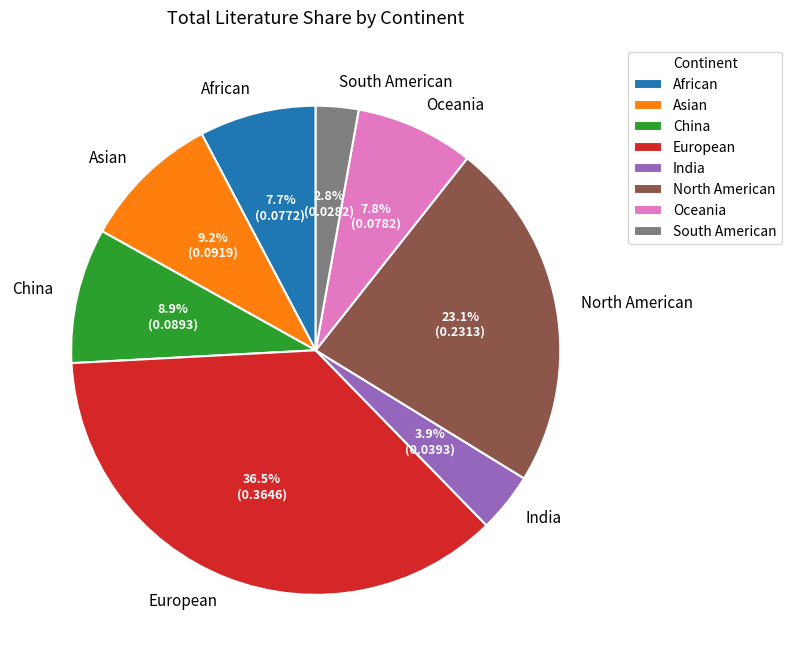

What is the largest slice in the pie chart?

European